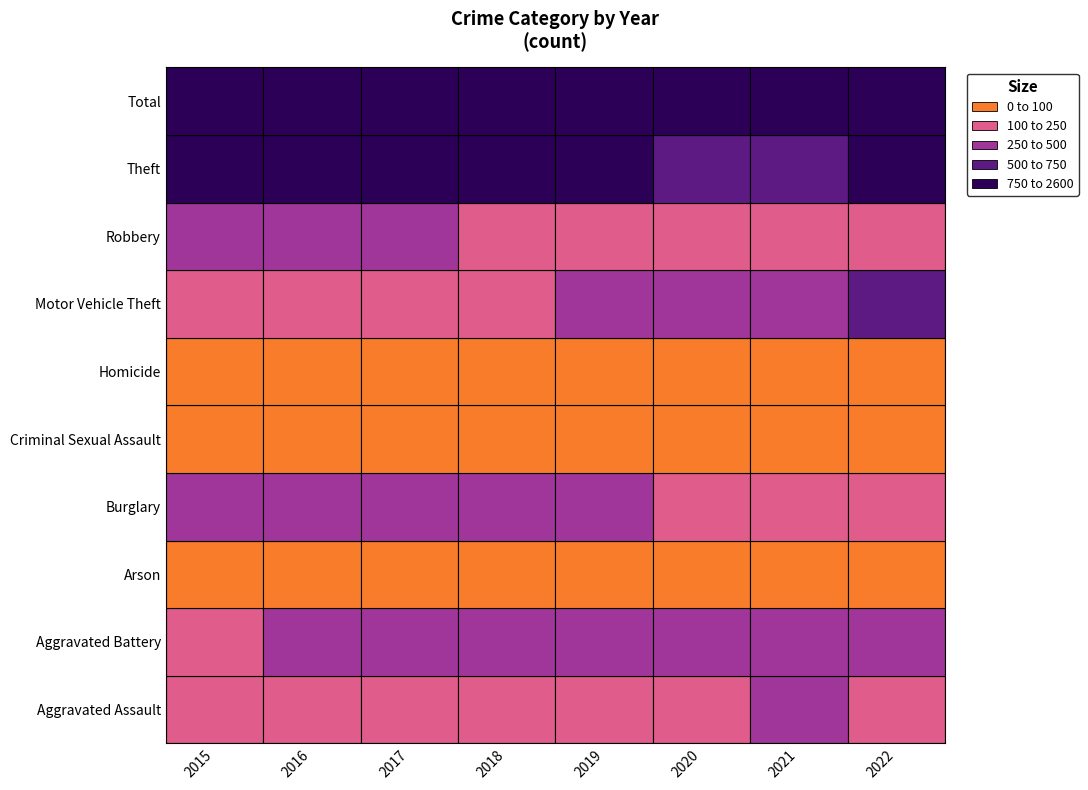

At how many categories does at least one series exceed 367?

8